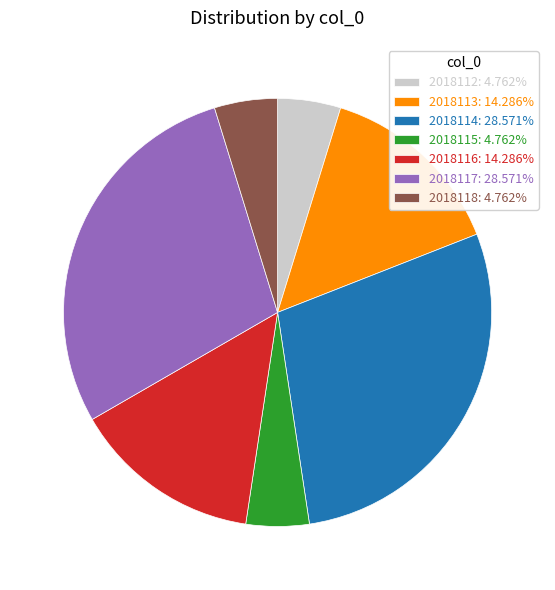

Combined, do 2018115: 4.762% and 2018118: 4.762% account for over 50%?

No